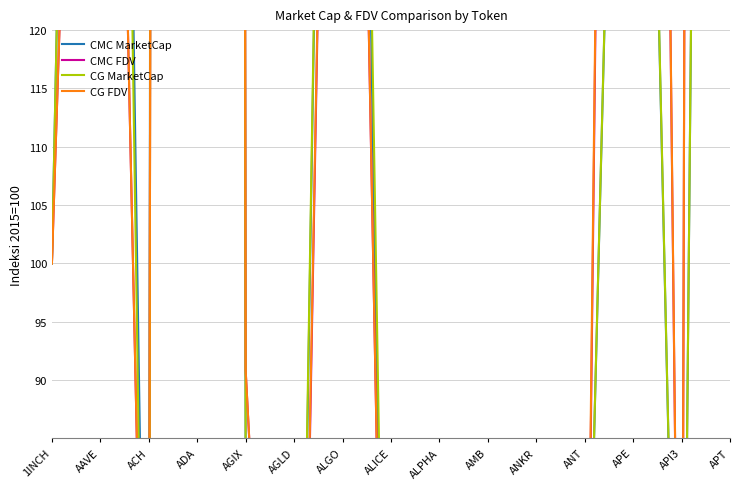

How many categories are shown in the chart?

15